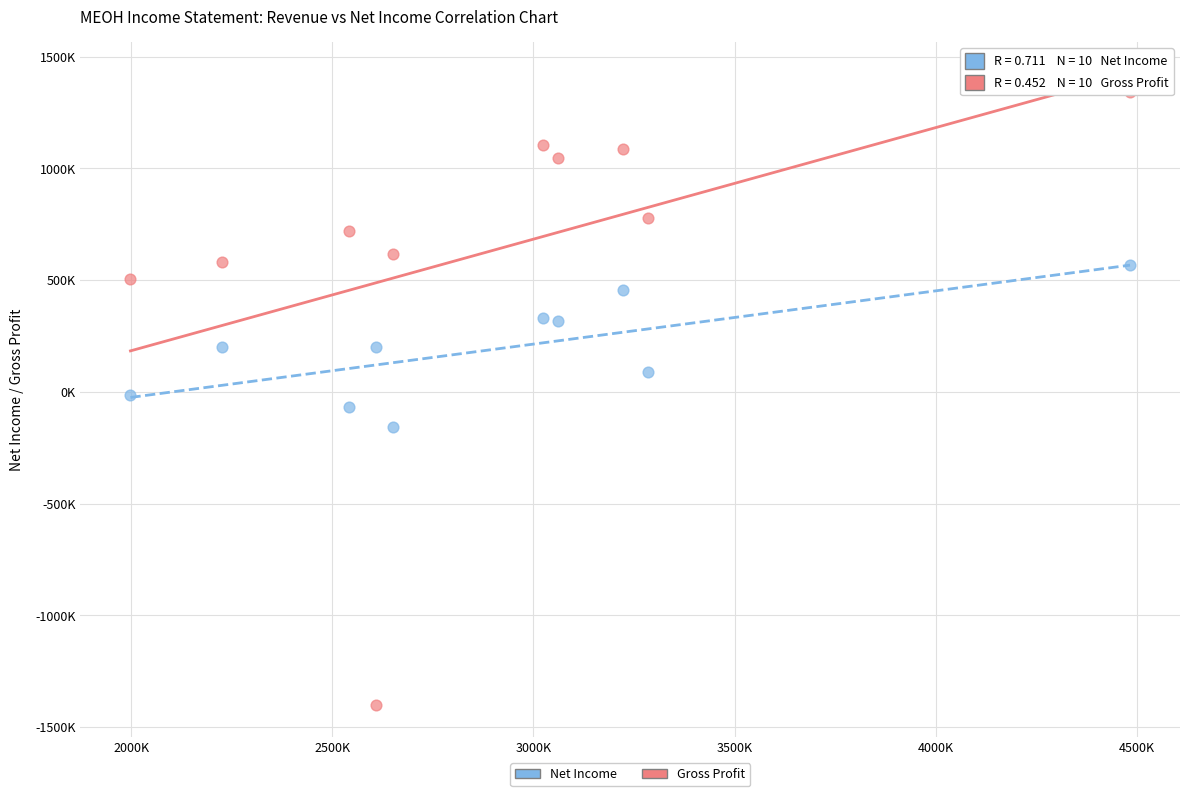

What are all the series names shown in the legend?

Net Income, Gross Profit